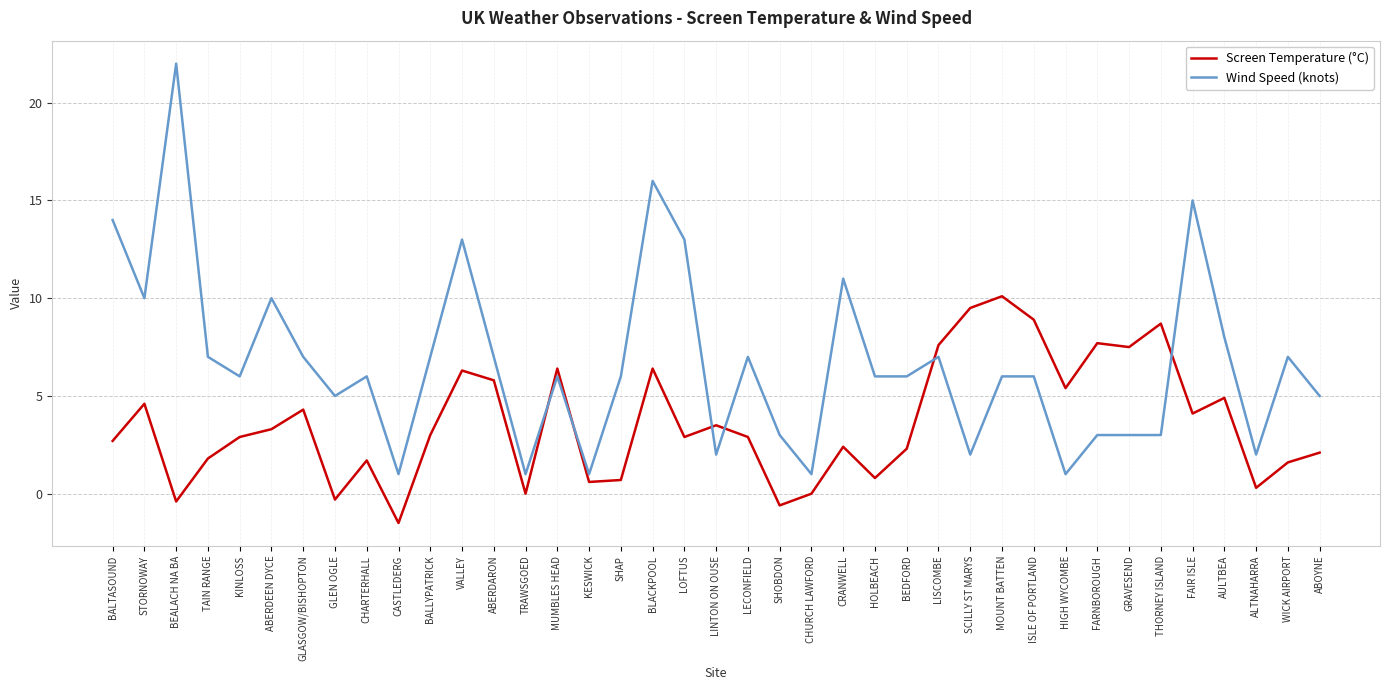

Where do Screen Temperature (°C) and Wind Speed (knots) first cross each other?

TRAWSGOED and MUMBLES HEAD